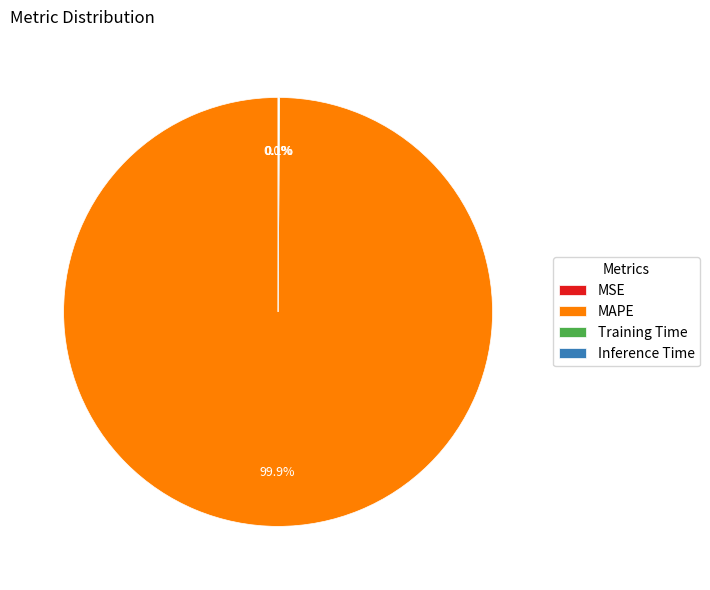

What is the largest slice in the pie chart?

MAPE